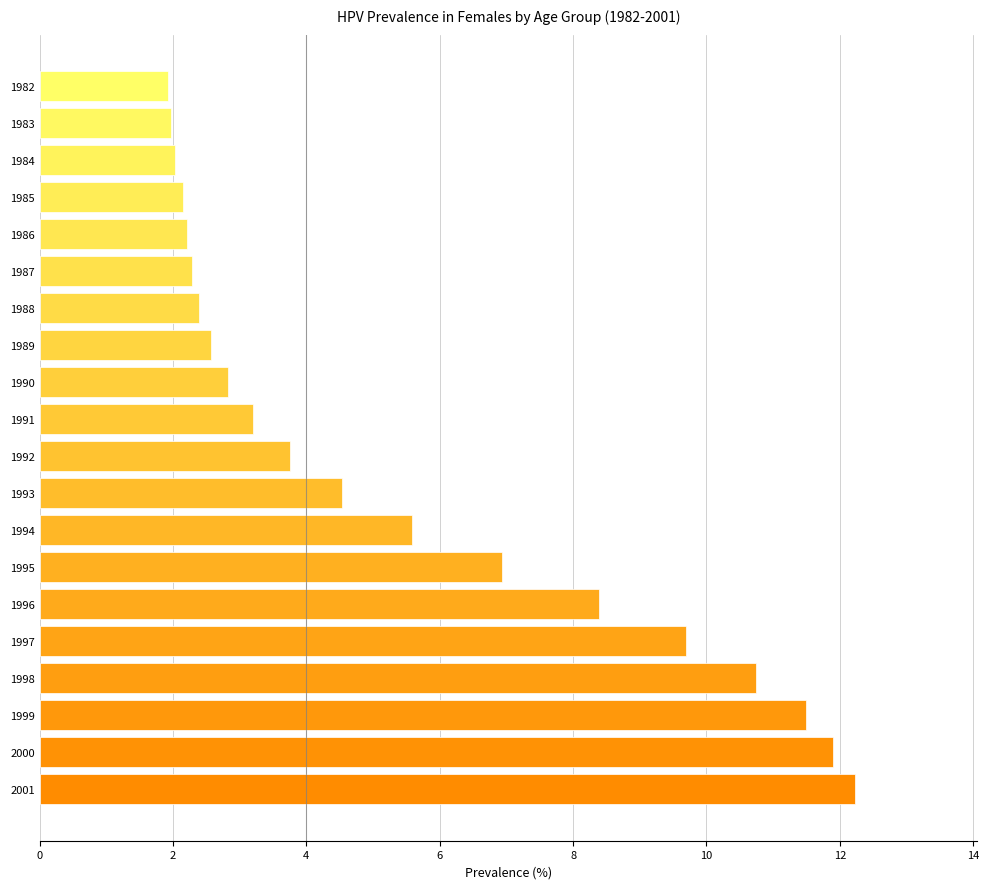

True or false: the data shows 2.0 at 1983.

True